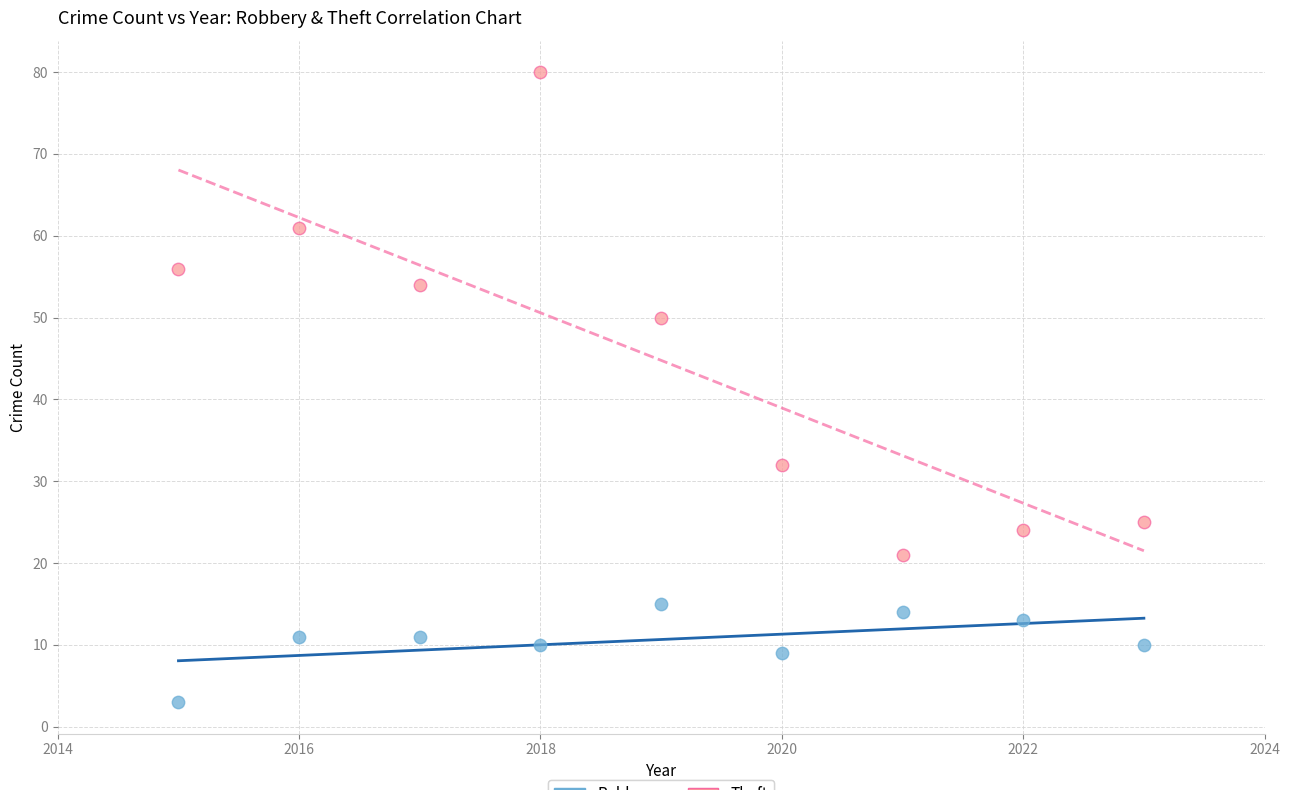

Which series contains the highest Y value?

Theft